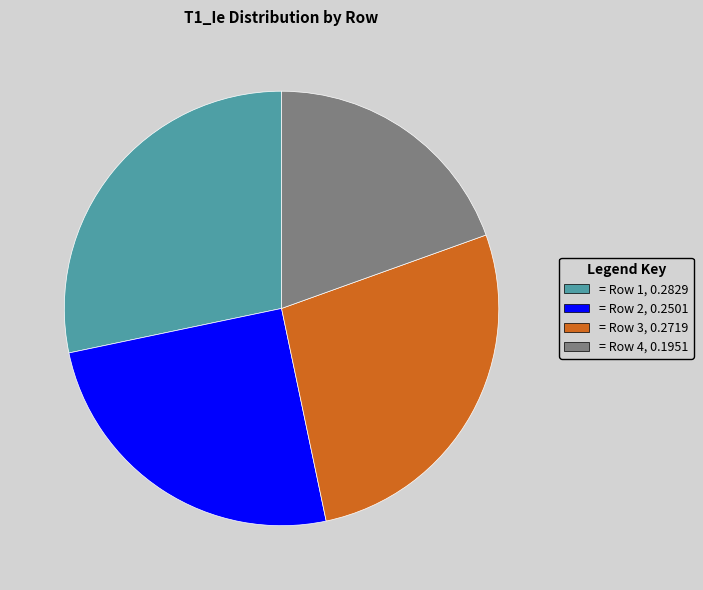

Does any single category account for the majority?

No